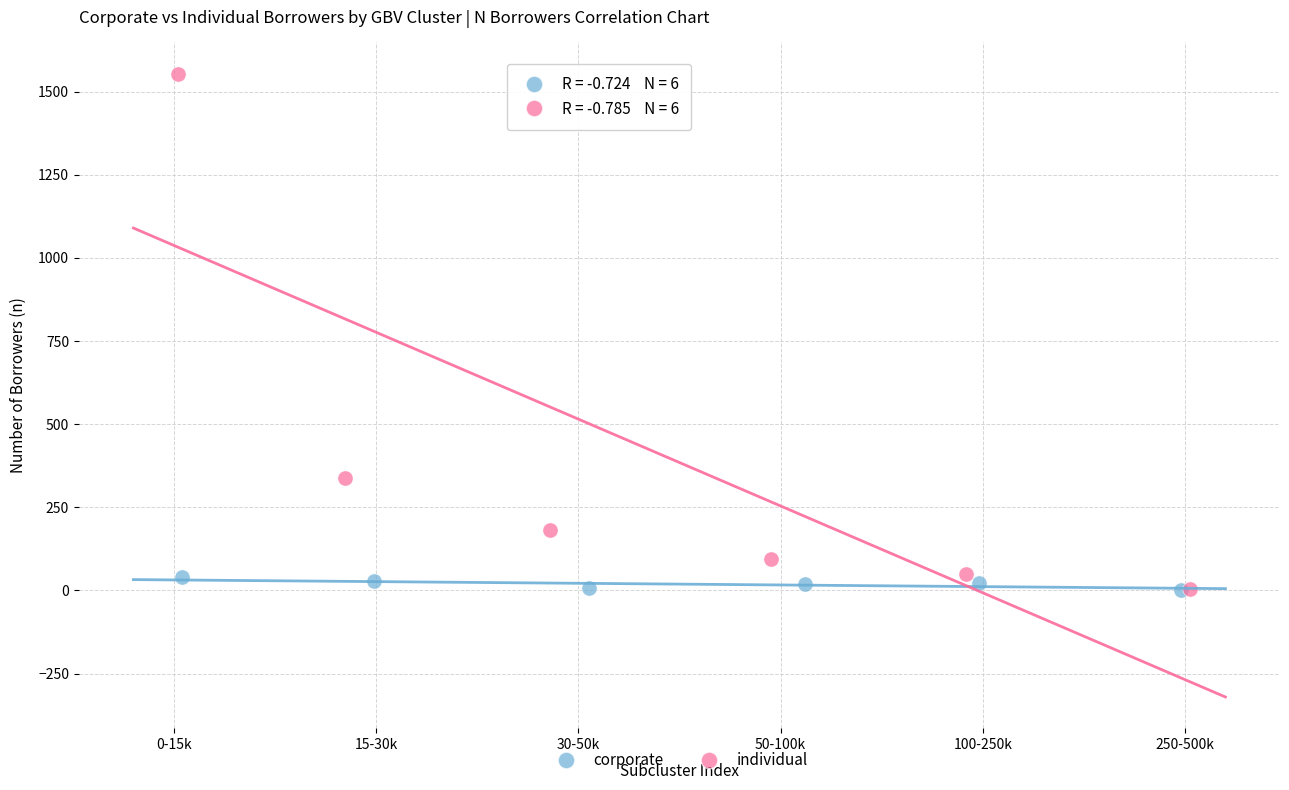

Which series contains the highest Y value?

individual